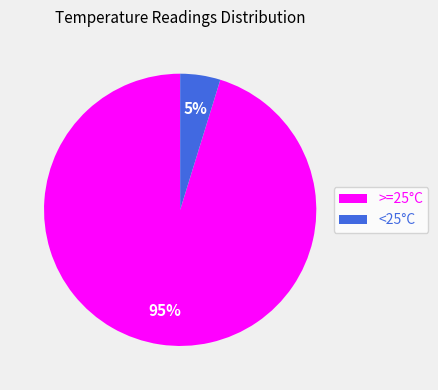

Between >=25°C and <25°C, which is larger?

>=25°C